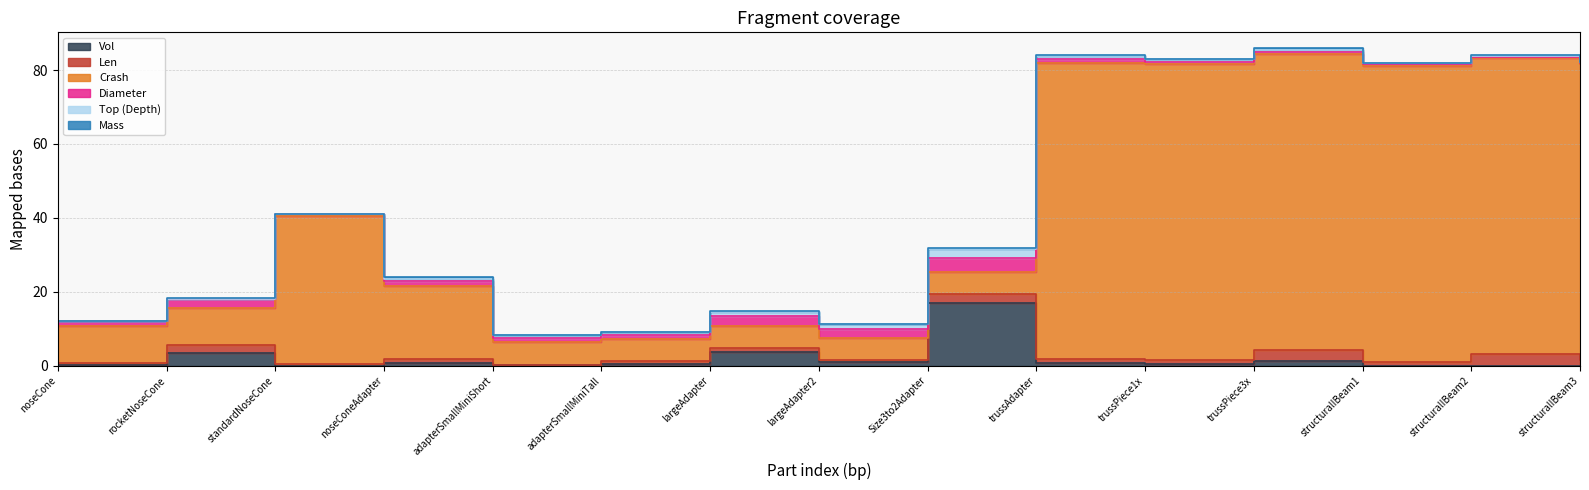

What is the difference between the highest and lowest values at adapterSmallMiniTall?

6.0